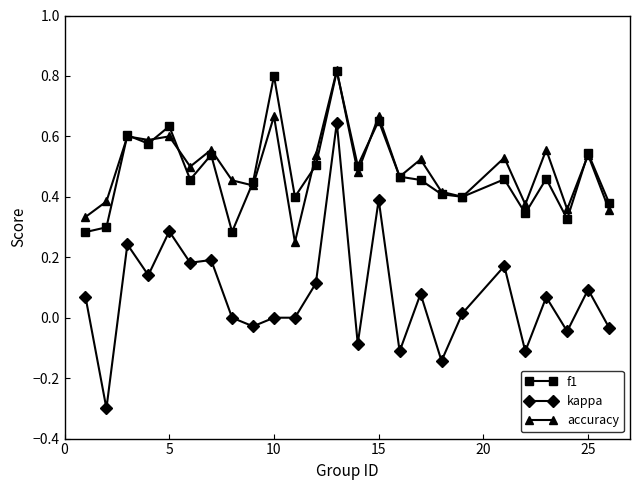

True or false: kappa and f1 cross at least once.

False